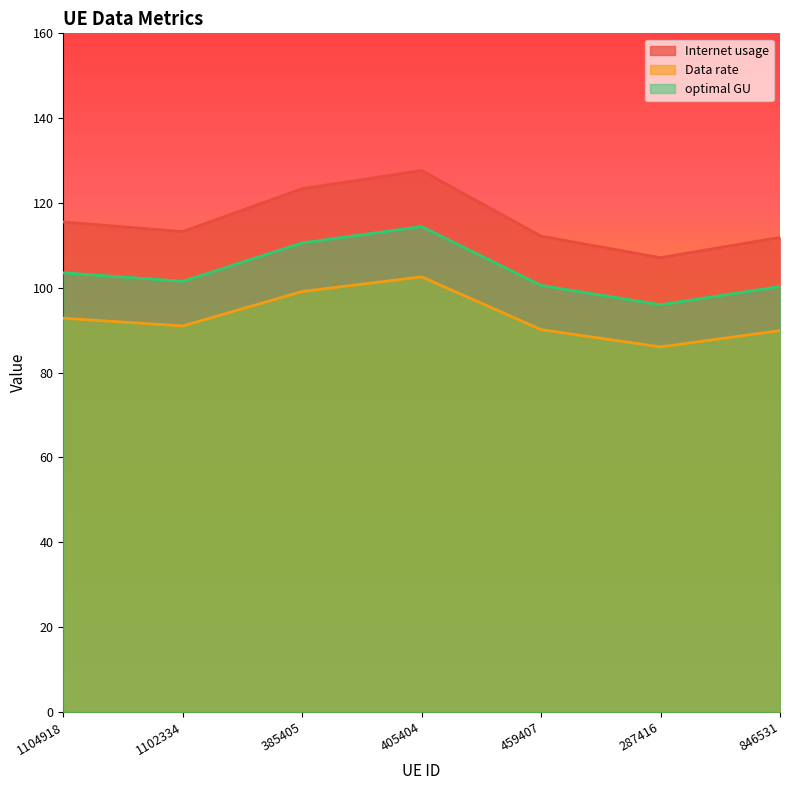

How many interior local valleys does the Data rate series have?

2